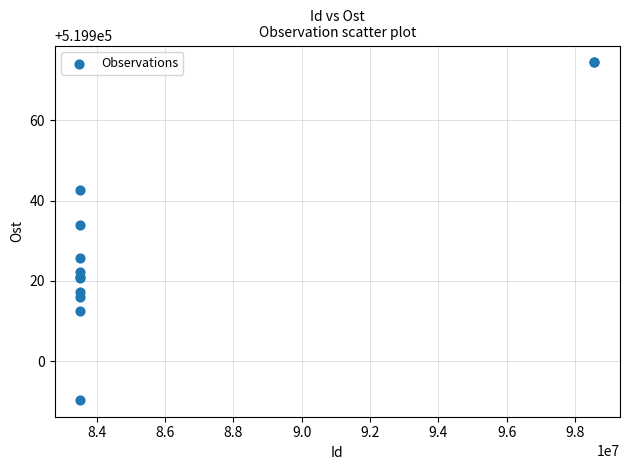

What Y value in the scatter plot is closest to 519932?

519933.9